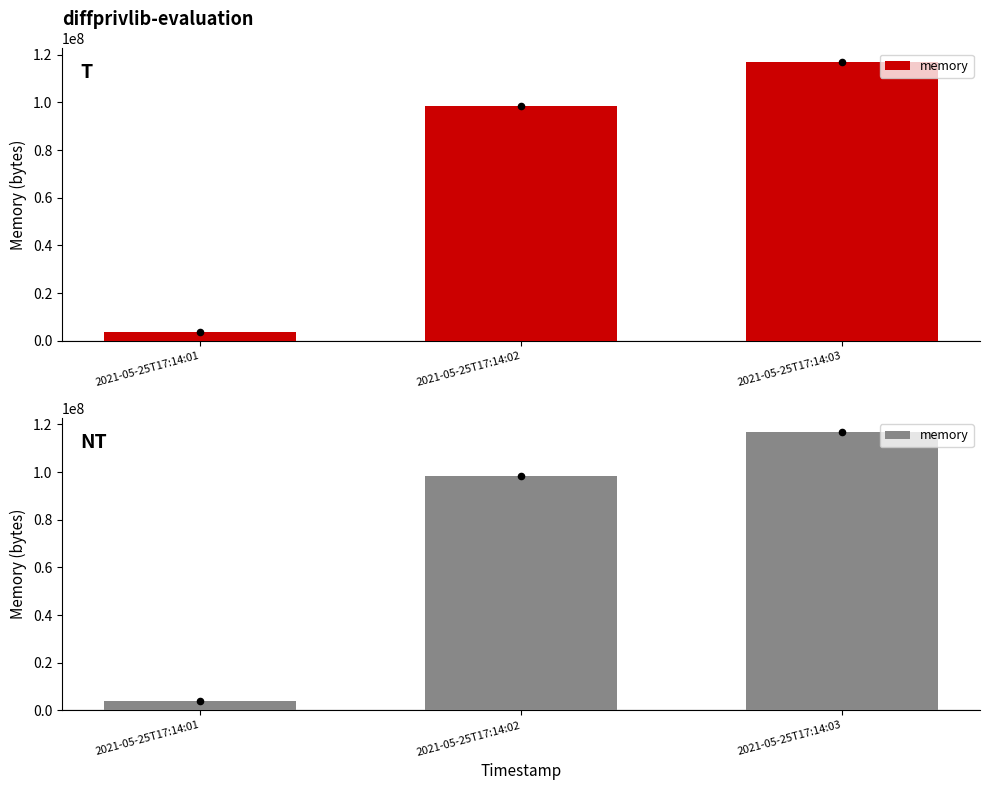

Which has a higher value, 2021-05-25T17:14:01 or 2021-05-25T17:14:02?

2021-05-25T17:14:02